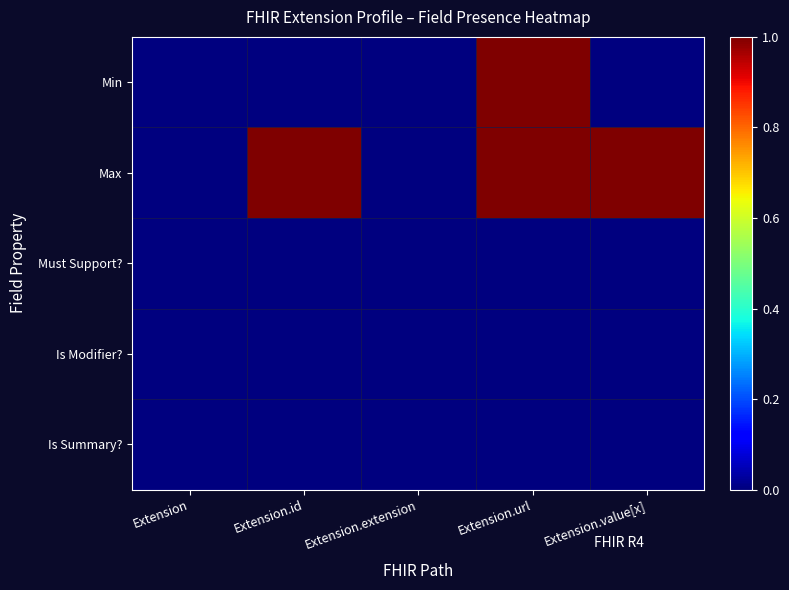

List the series in order of their peak value, highest first.

Min, Max, Must Support?, Is Modifier?, Is Summary?